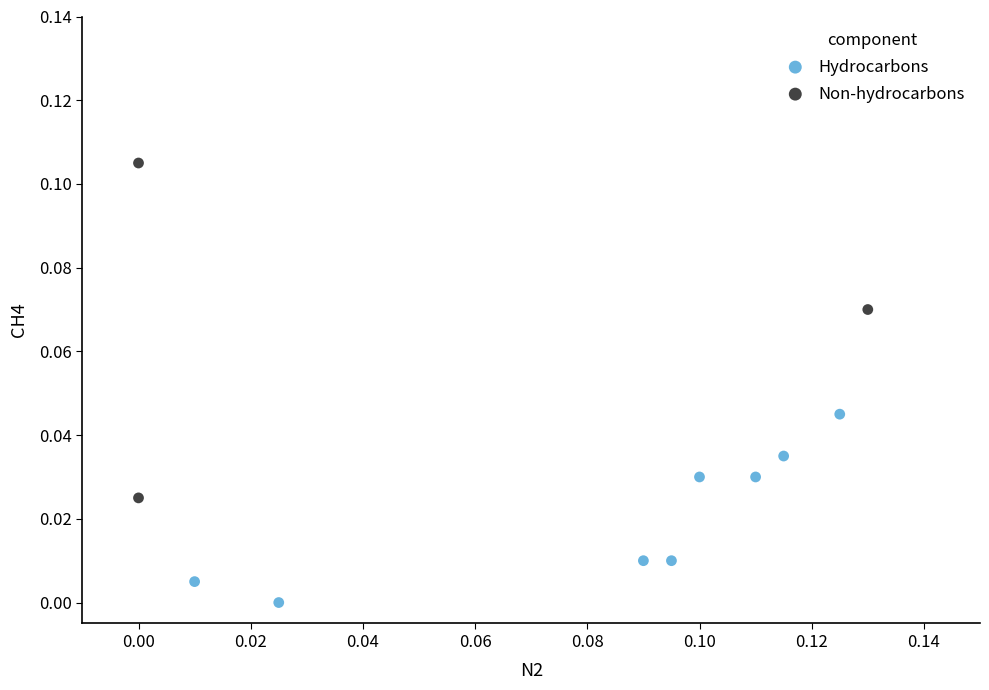

Which series reaches the maximum Y coordinate?

Non-hydrocarbons